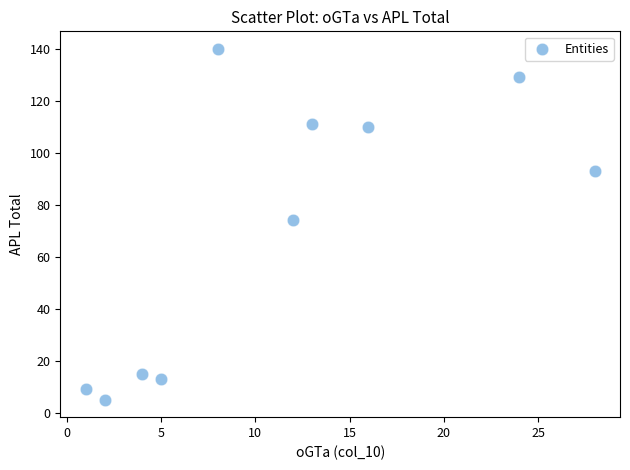

What is the range of X values (max minus min)?

27